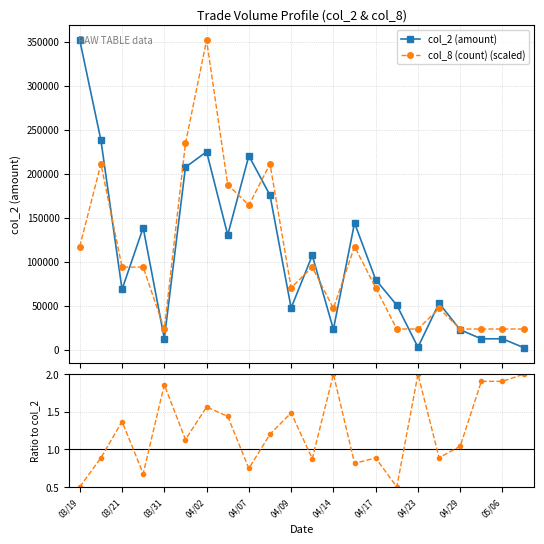

What is the value of the col_8 (count) (scaled) point at the 14th from the left?

117150.0